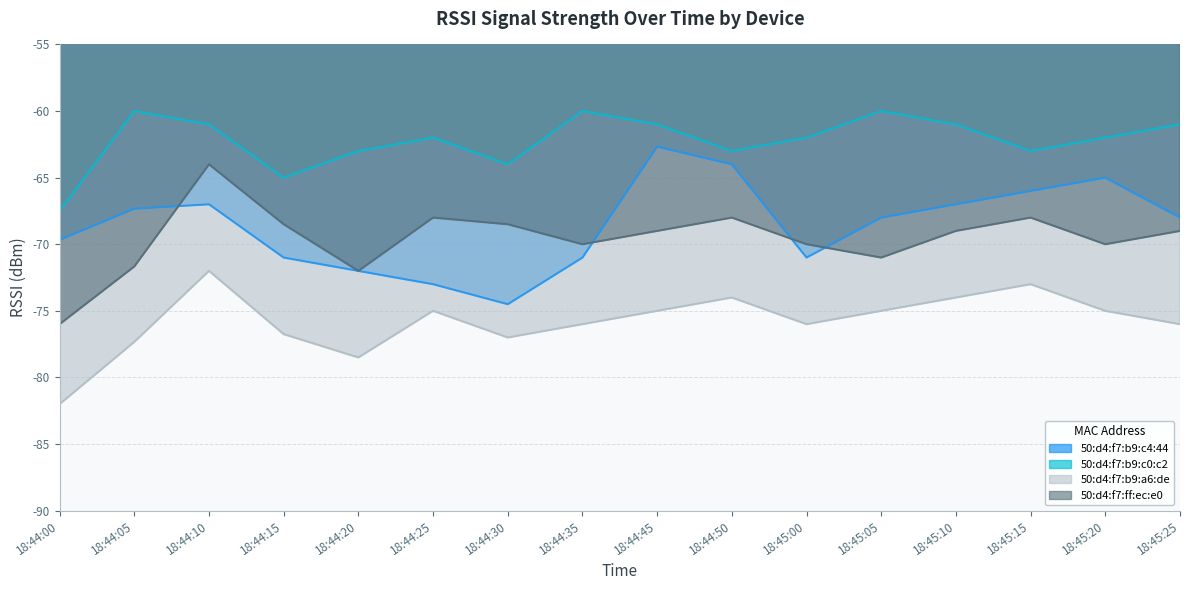

At how many categories does at least one series exceed -66?

15